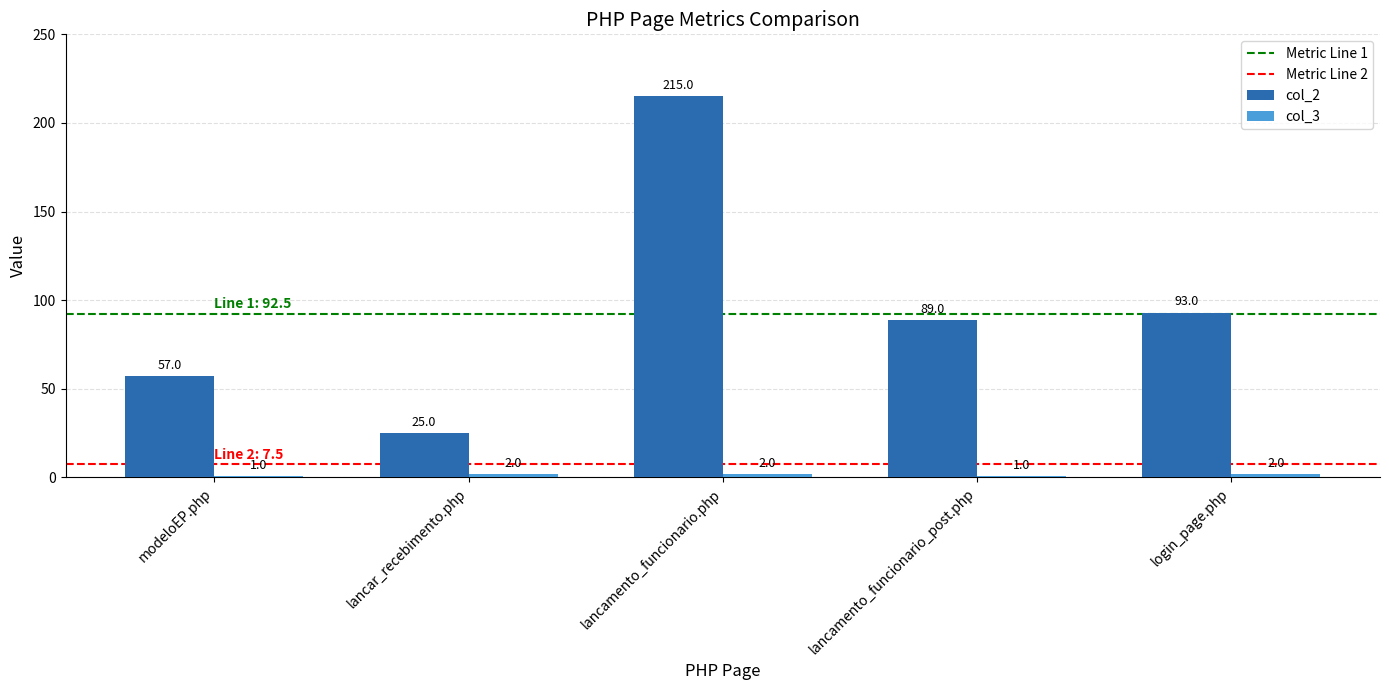

List the labels in order of col_2 value, smallest first.

lancar_recebimento.php, modeloEP.php, lancamento_funcionario_post.php, login_page.php, lancamento_funcionario.php